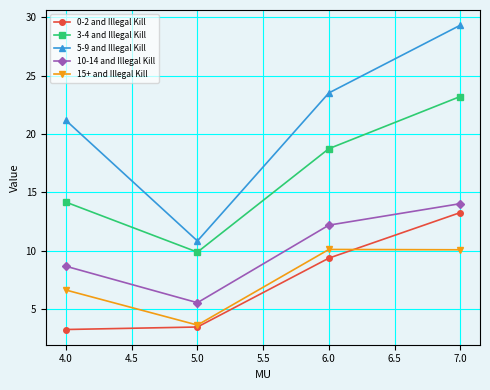

What is the difference between the maximum and minimum values in the 10-14 and Illegal Kill series?

8.5